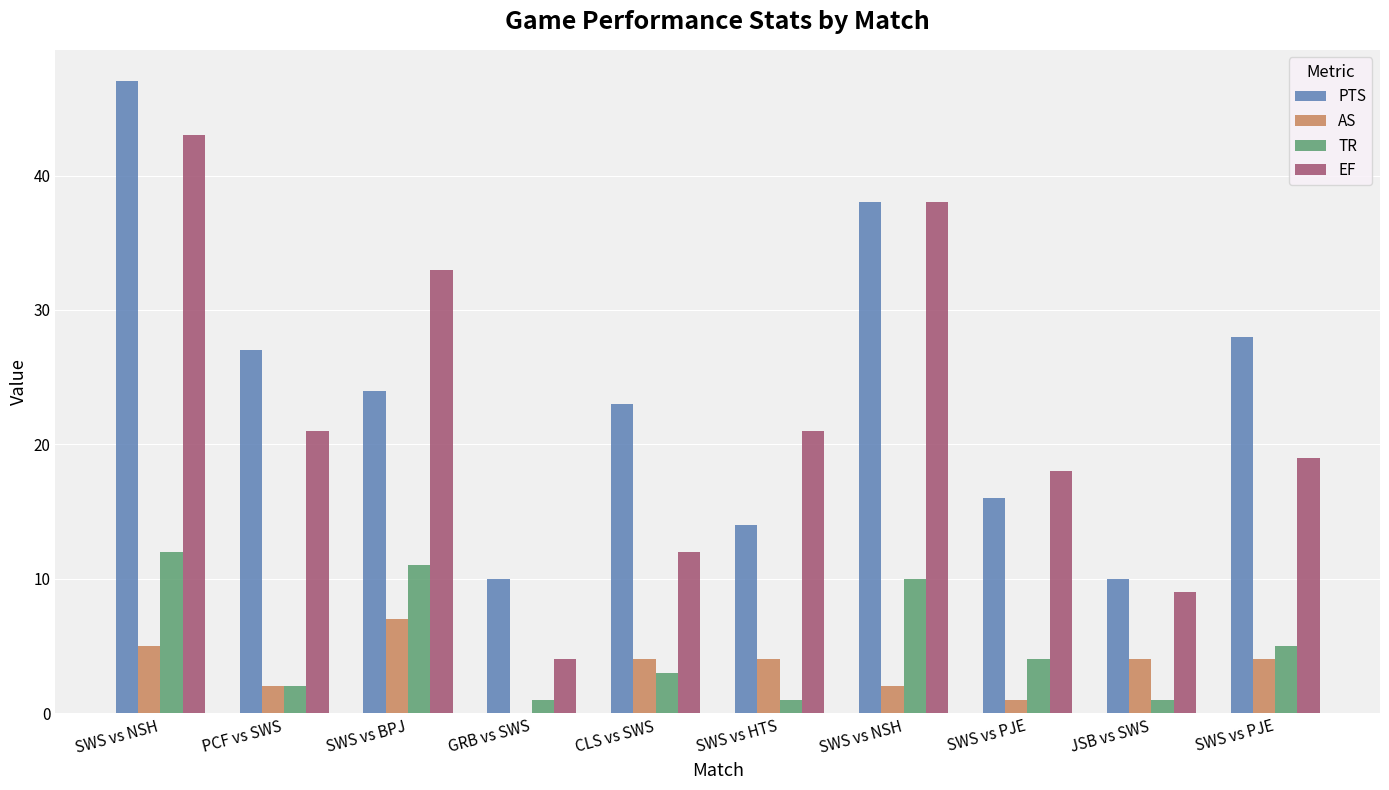

Reading left to right, extract all data points from this chart.

PTS: SWS vs NSH=47	PCF vs SWS=27	SWS vs BPJ=24	GRB vs SWS=10	CLS vs SWS=23	SWS vs HTS=14	SWS vs NSH=38	SWS vs PJE=16	JSB vs SWS=10	SWS vs PJE=28
AS: SWS vs NSH=5	PCF vs SWS=2	SWS vs BPJ=7	GRB vs SWS=0	CLS vs SWS=4	SWS vs HTS=4	SWS vs NSH=2	SWS vs PJE=1	JSB vs SWS=4	SWS vs PJE=4
TR: SWS vs NSH=12	PCF vs SWS=2	SWS vs BPJ=11	GRB vs SWS=1	CLS vs SWS=3	SWS vs HTS=1	SWS vs NSH=10	SWS vs PJE=4	JSB vs SWS=1	SWS vs PJE=5
EF: SWS vs NSH=43	PCF vs SWS=21	SWS vs BPJ=33	GRB vs SWS=4	CLS vs SWS=12	SWS vs HTS=21	SWS vs NSH=38	SWS vs PJE=18	JSB vs SWS=9	SWS vs PJE=19